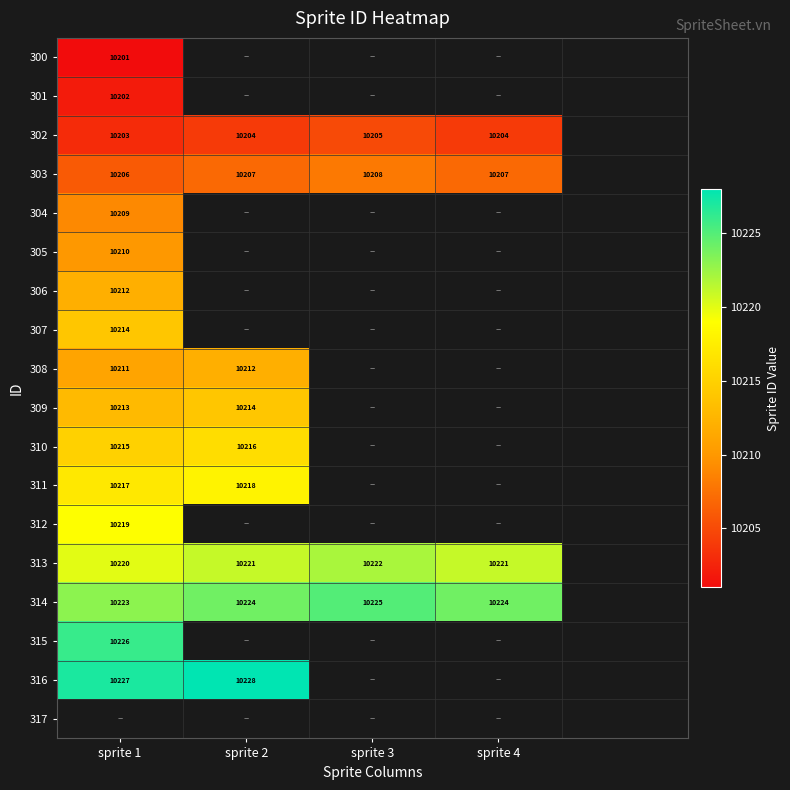

What is the sum of the 313 values at sprite 2 and sprite 4?

20442